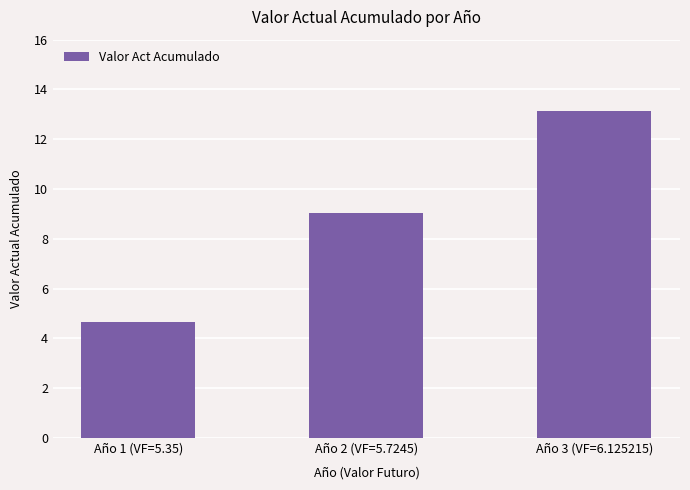

What is the difference between the values at Año 2 (VF=5.7245) and Año 1 (VF=5.35)?

4.4